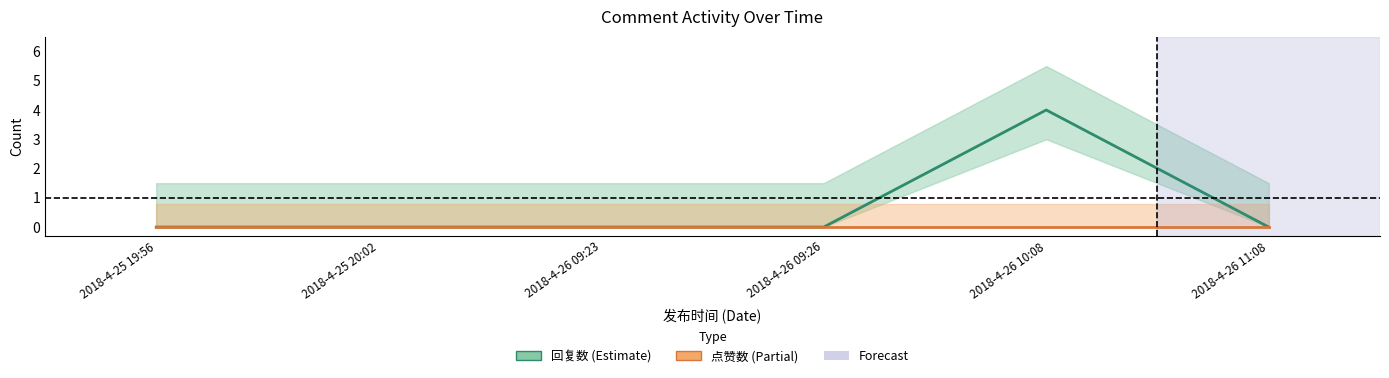

In 回复数, how many points are higher than both neighbors (excluding endpoints)?

1